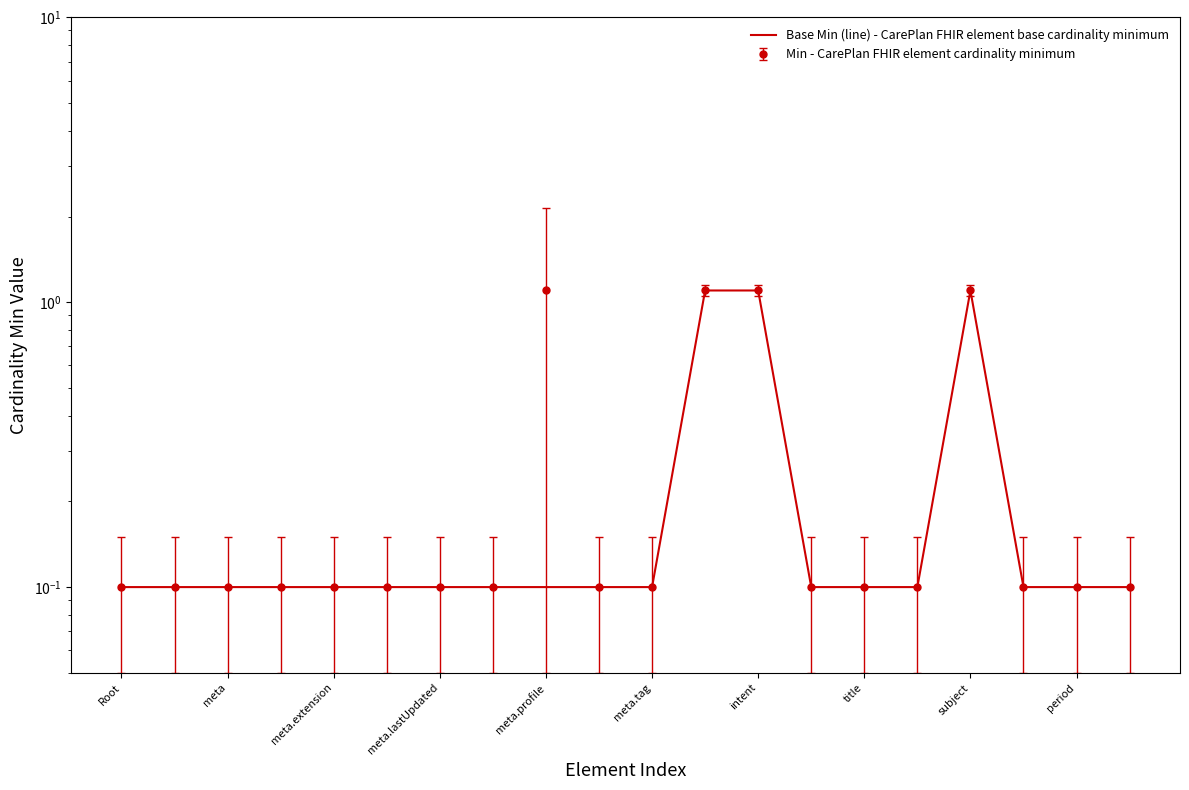

Is this an area chart (filled region under the line)?

No